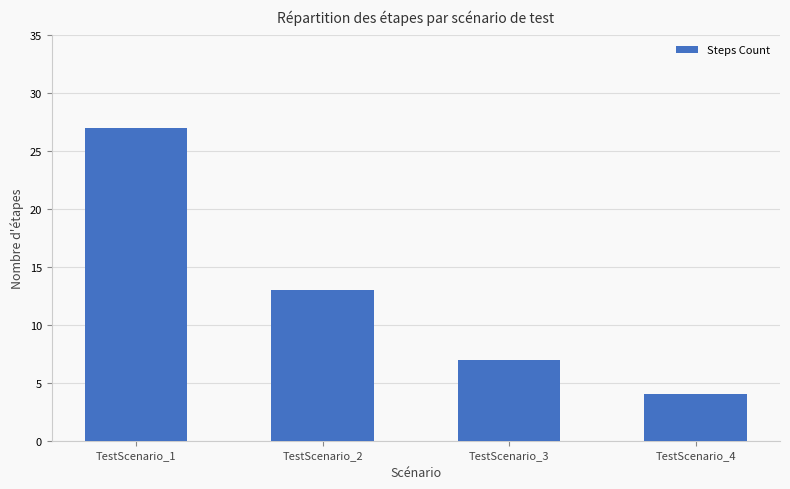

How many values are below 13?

2